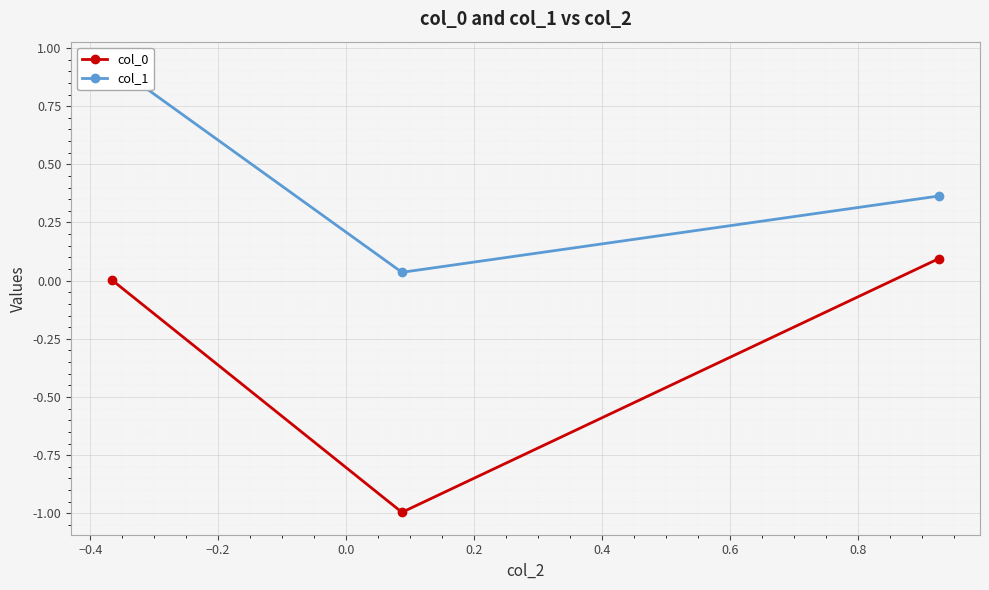

Rank the series by their maximum value, from lowest to highest.

col_0, col_1